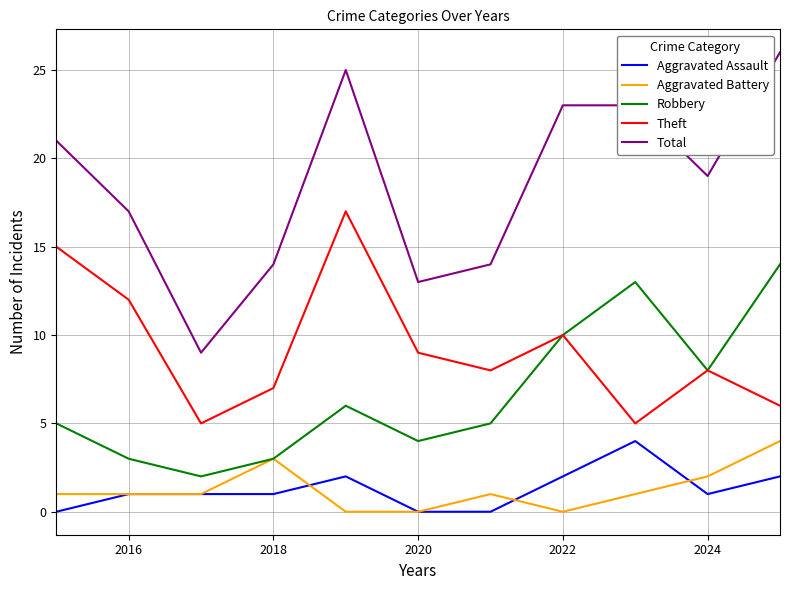

At how many categories does at least one series exceed 7?

11